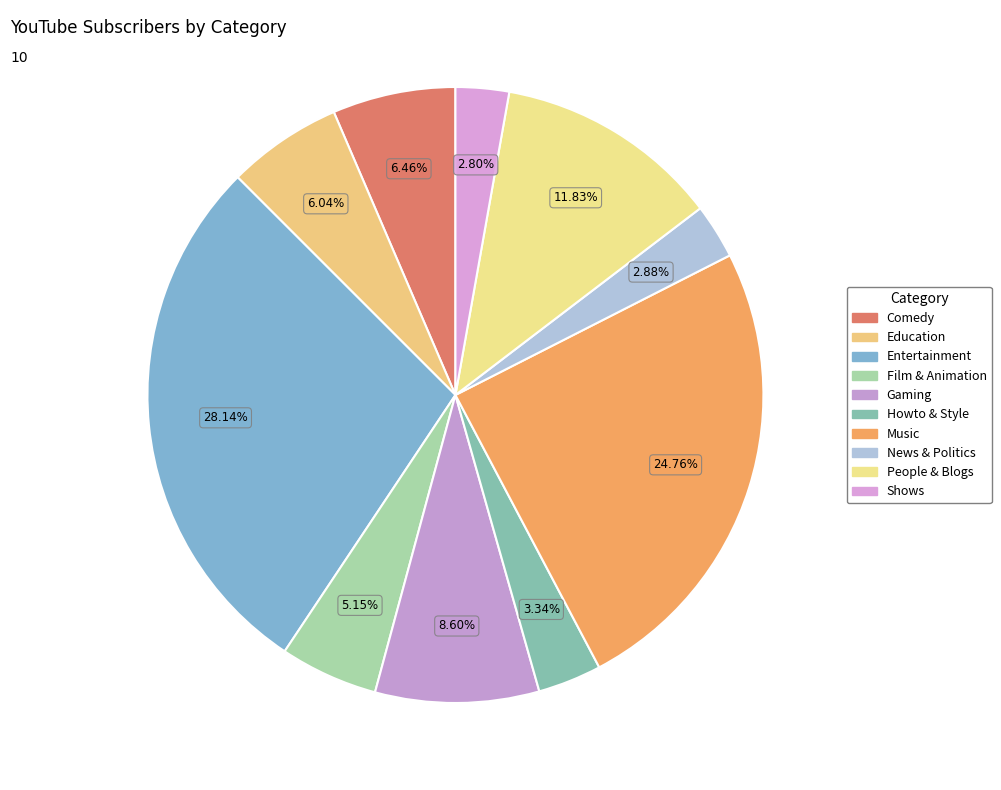

Is there any slice that represents more than half of the pie?

No